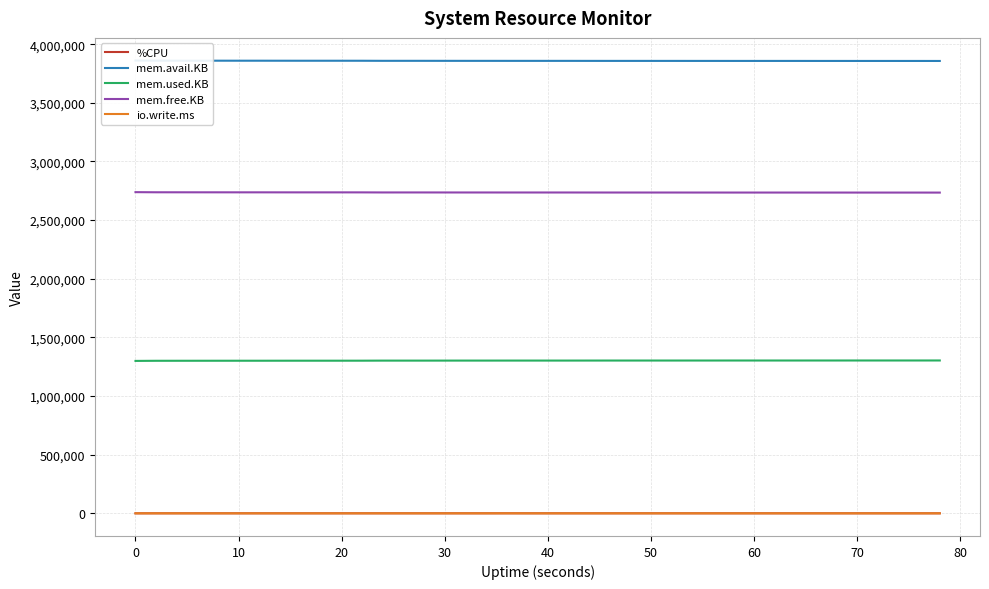

Is the value of io.write.ms at 50 greater than the value of mem.used.KB at 20?

No